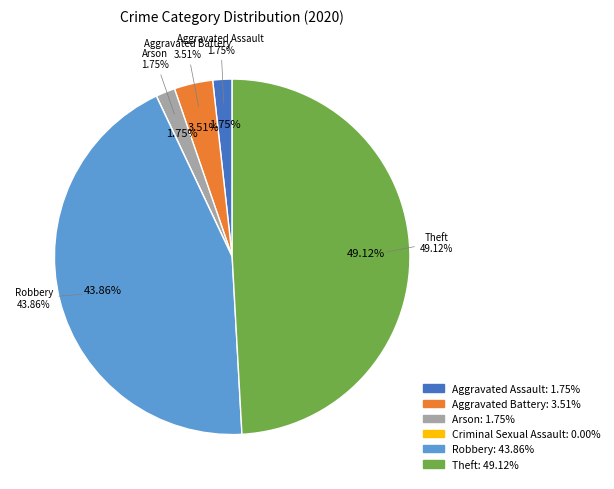

Is the sum of Arson and Aggravated Assault greater than half?

No